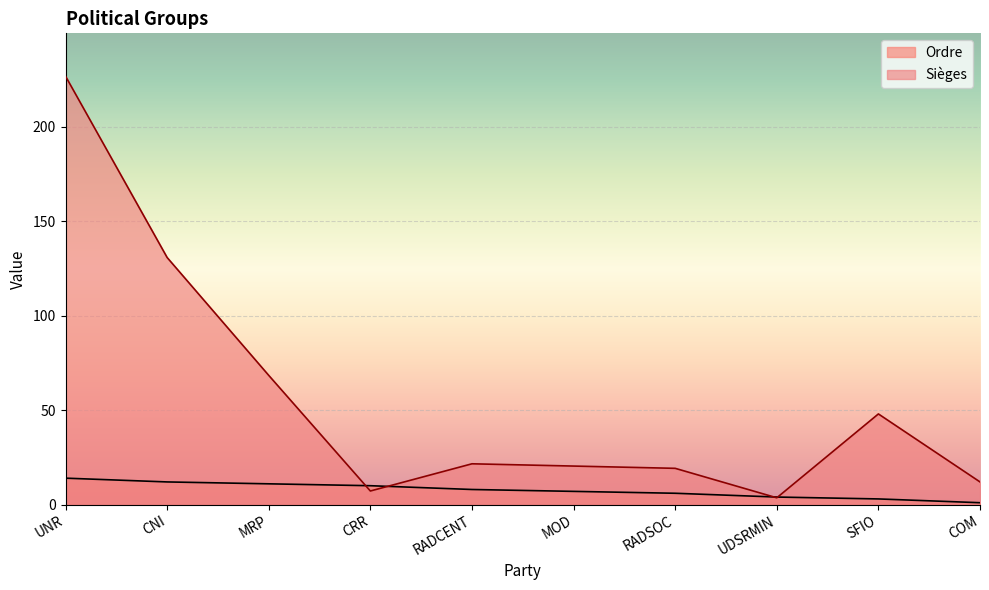

How many data points in Ordre are less than 8?

5